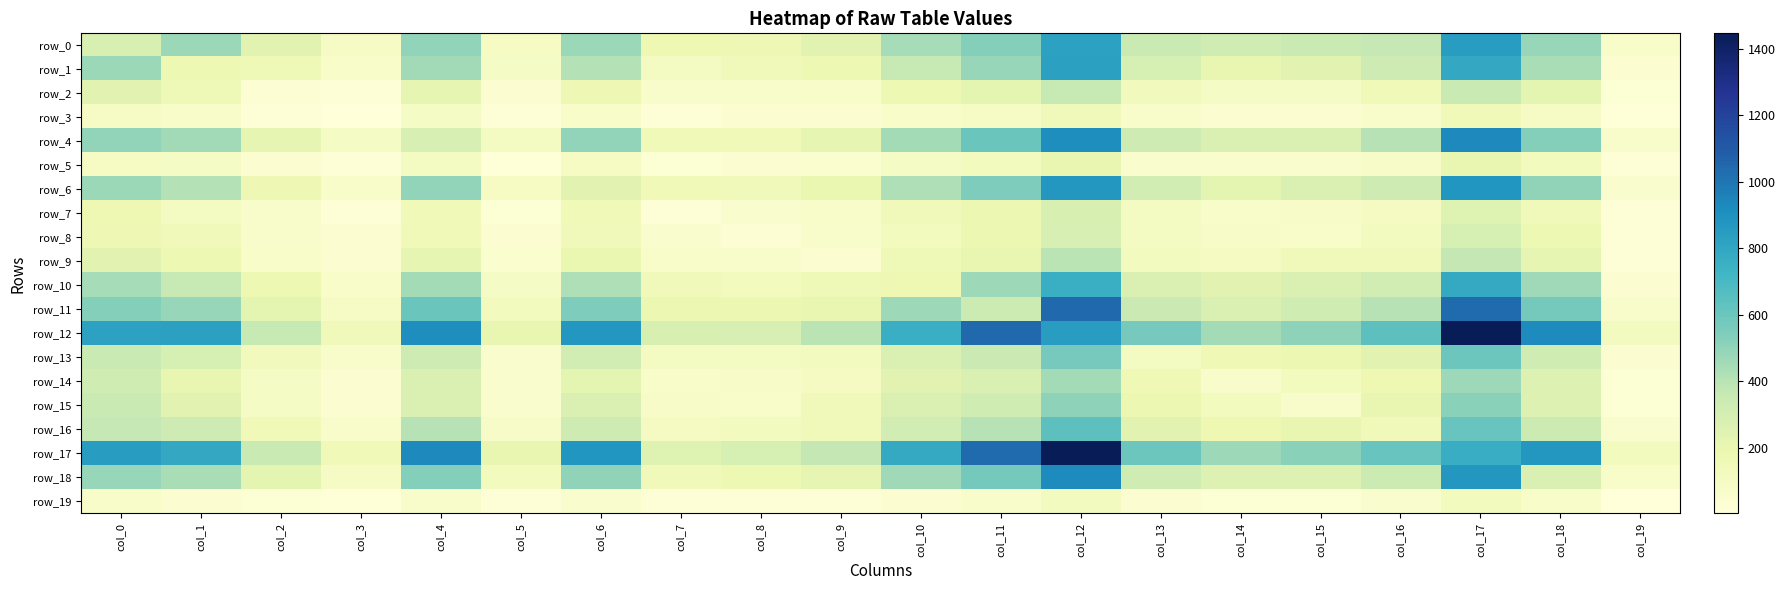

Which series changed the most between col_15 and col_17?

row_12